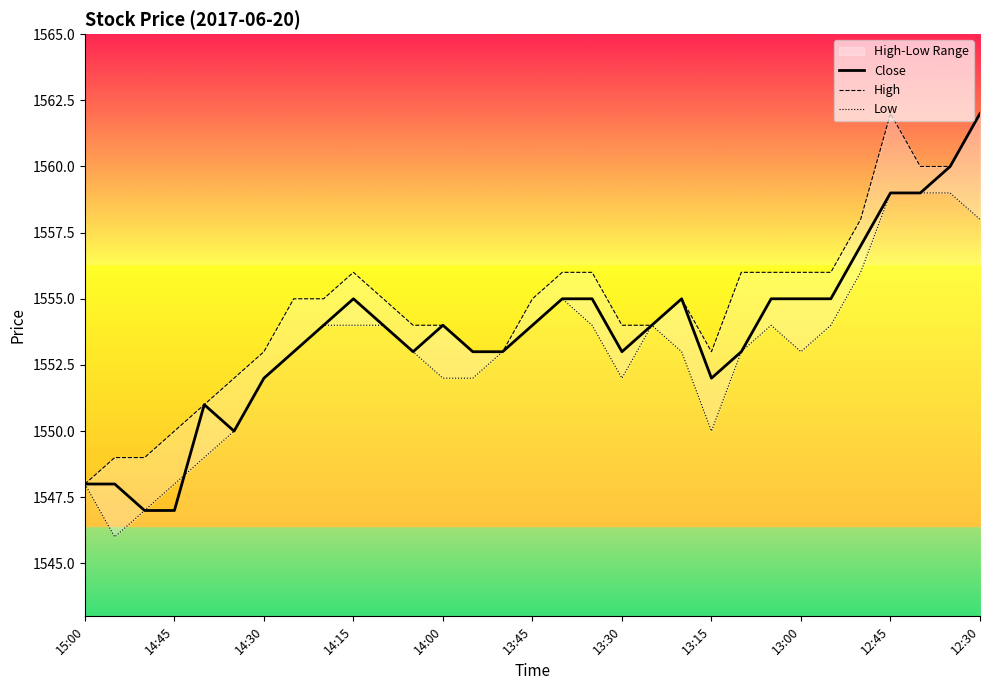

Is it true that Close equals 1547 at 14:45?

True